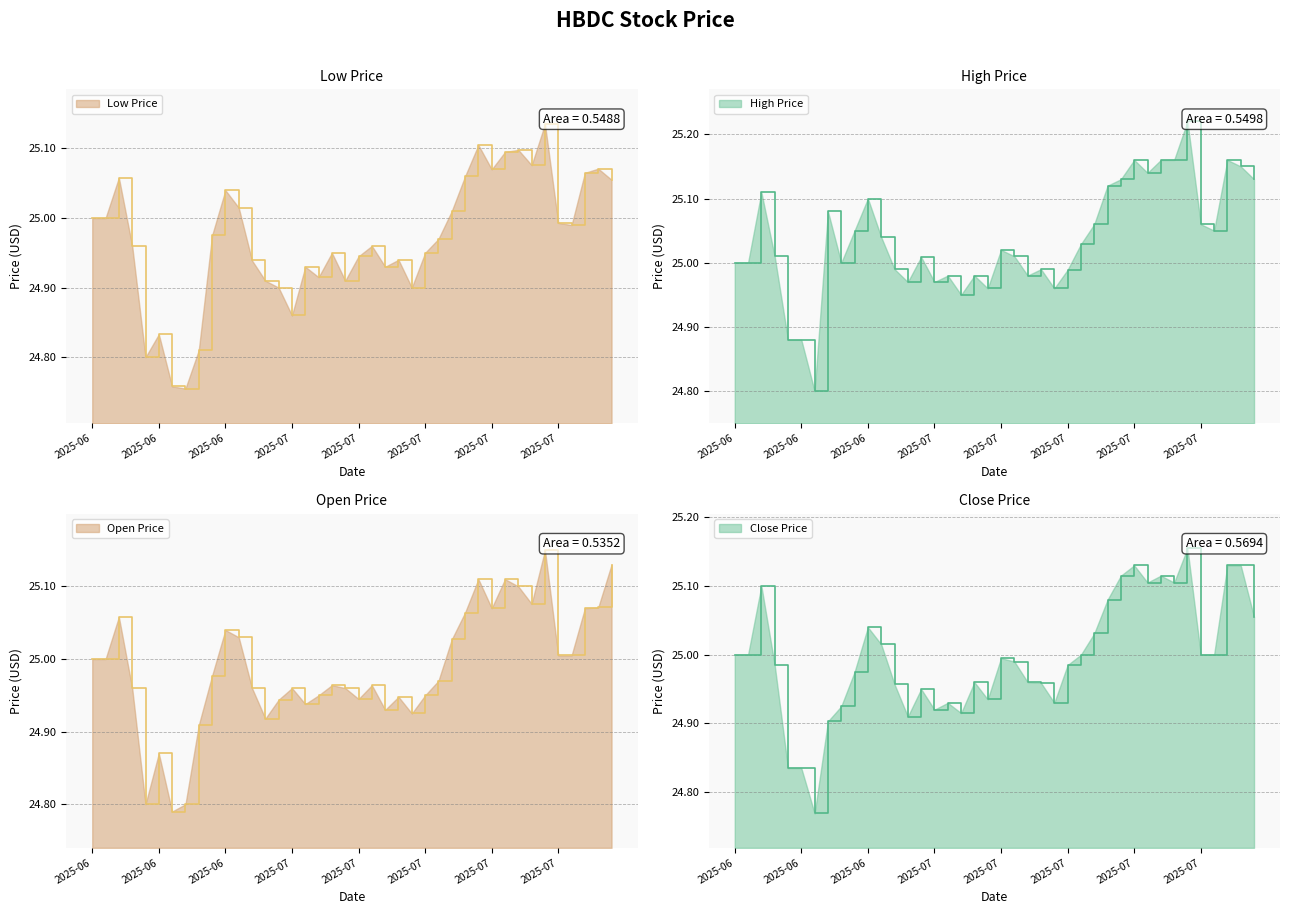

Between which two adjacent categories do Close and Open first intersect?

2025-06-13 and 2025-06-16